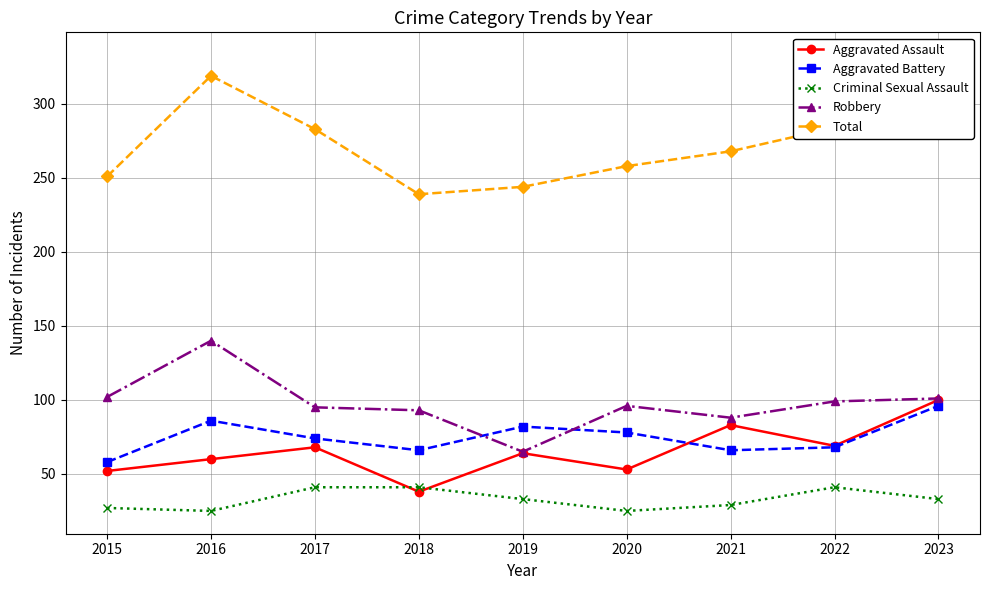

Does the chart display data point markers on the line(s)?

Yes